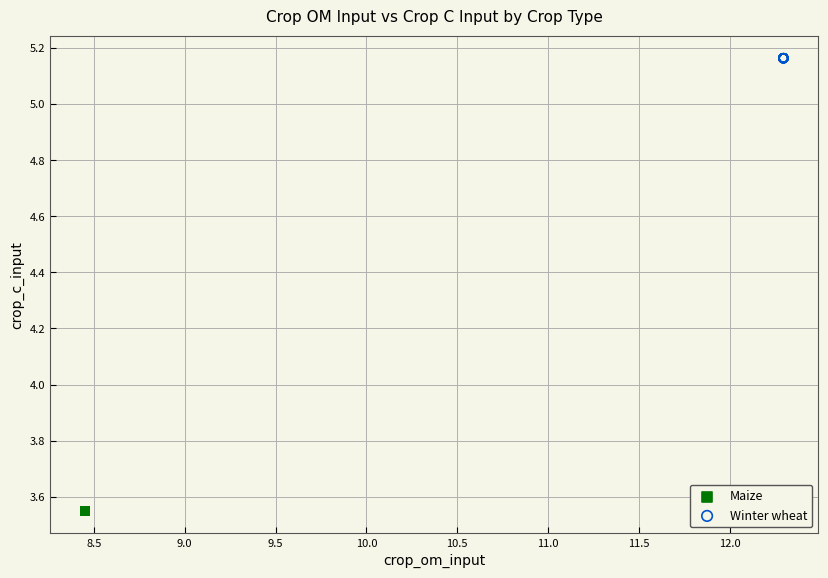

Which series reaches the minimum Y coordinate?

Maize